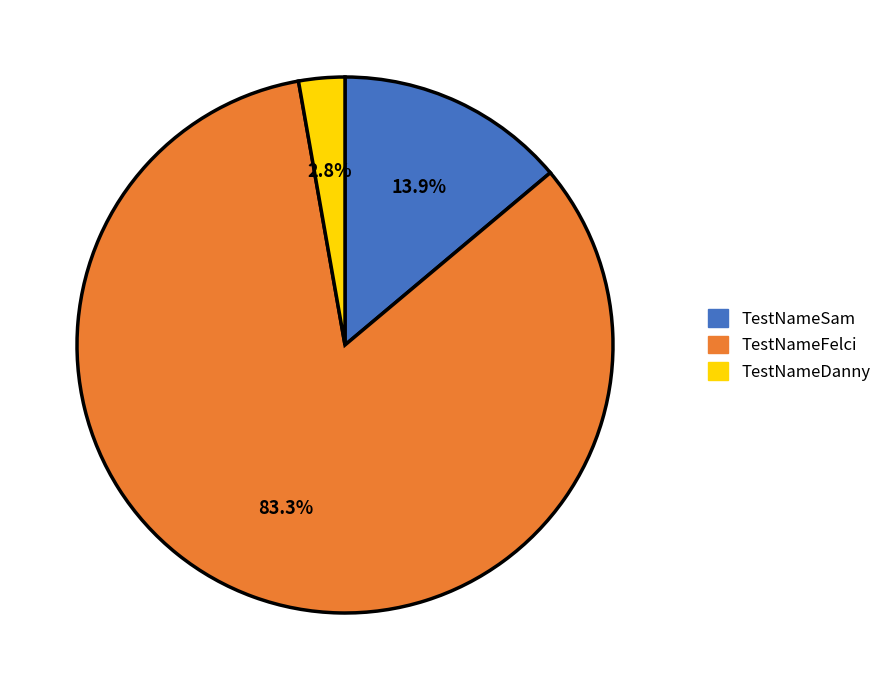

Which category has the smallest portion of the pie?

TestNameDanny